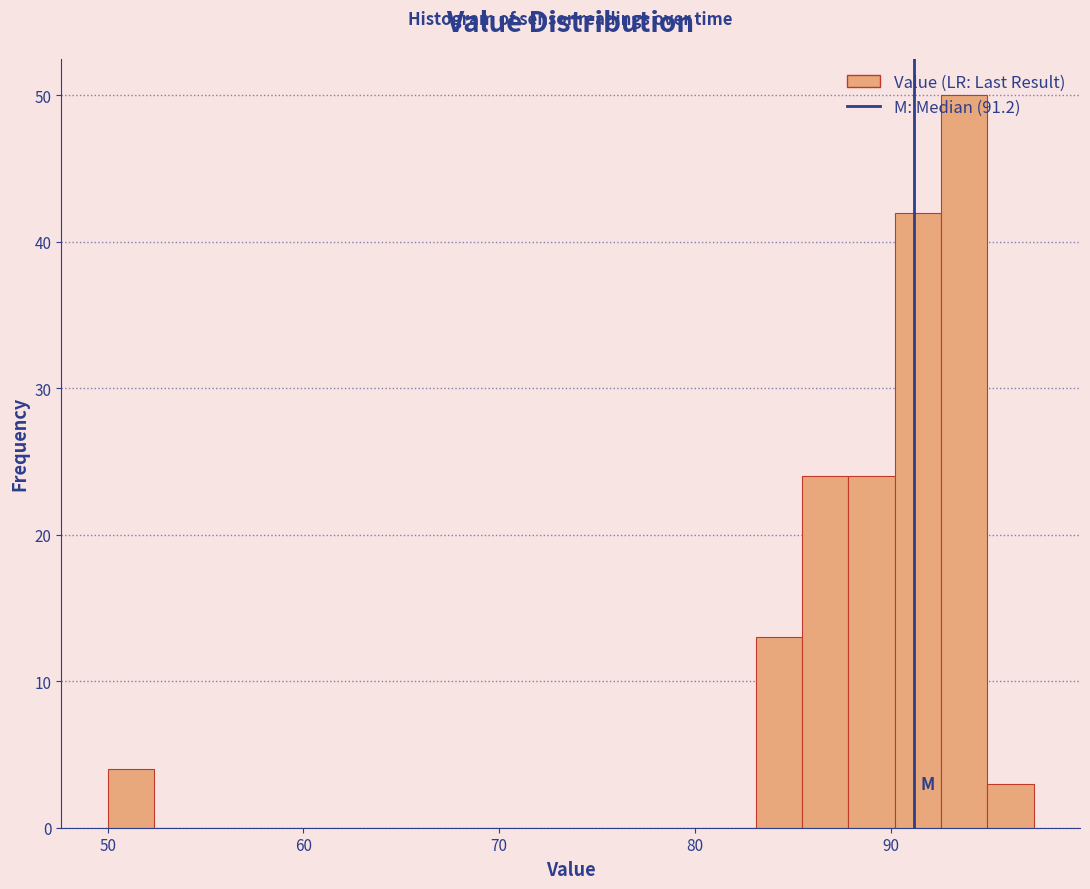

Around what value on the x-axis is the tallest bar? Give the approximate position of its centre, as read against the axis.

94